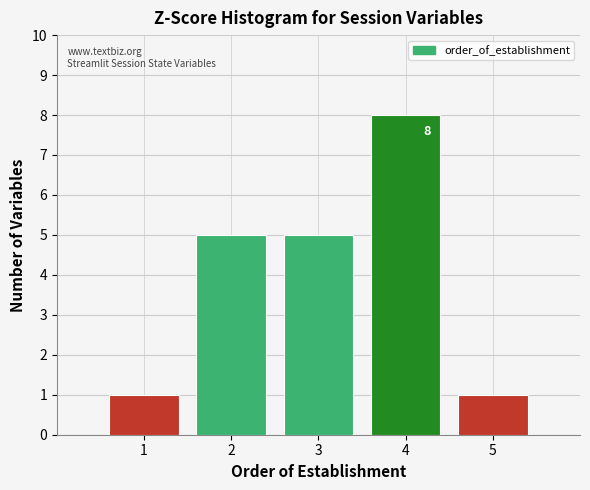

Over which range of the x-axis is the bar tallest?

3.5 to 4.5